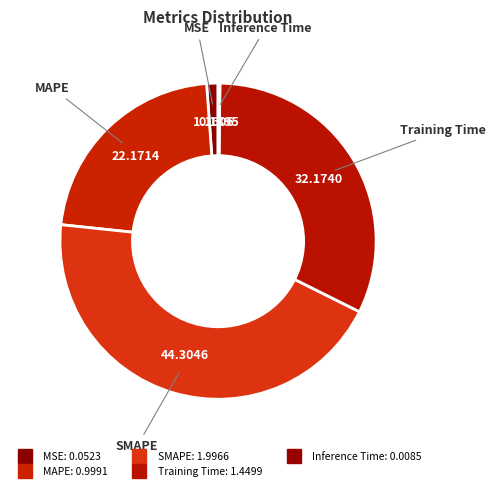

How many slices are in this pie chart?

5